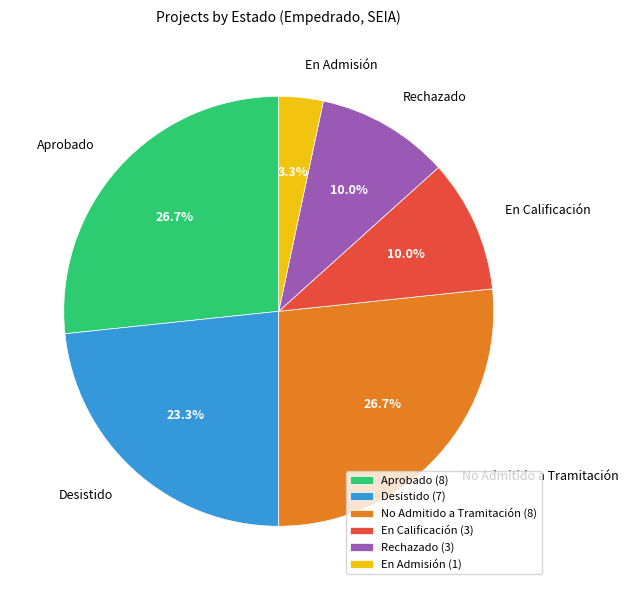

How many slices are in this pie chart?

6